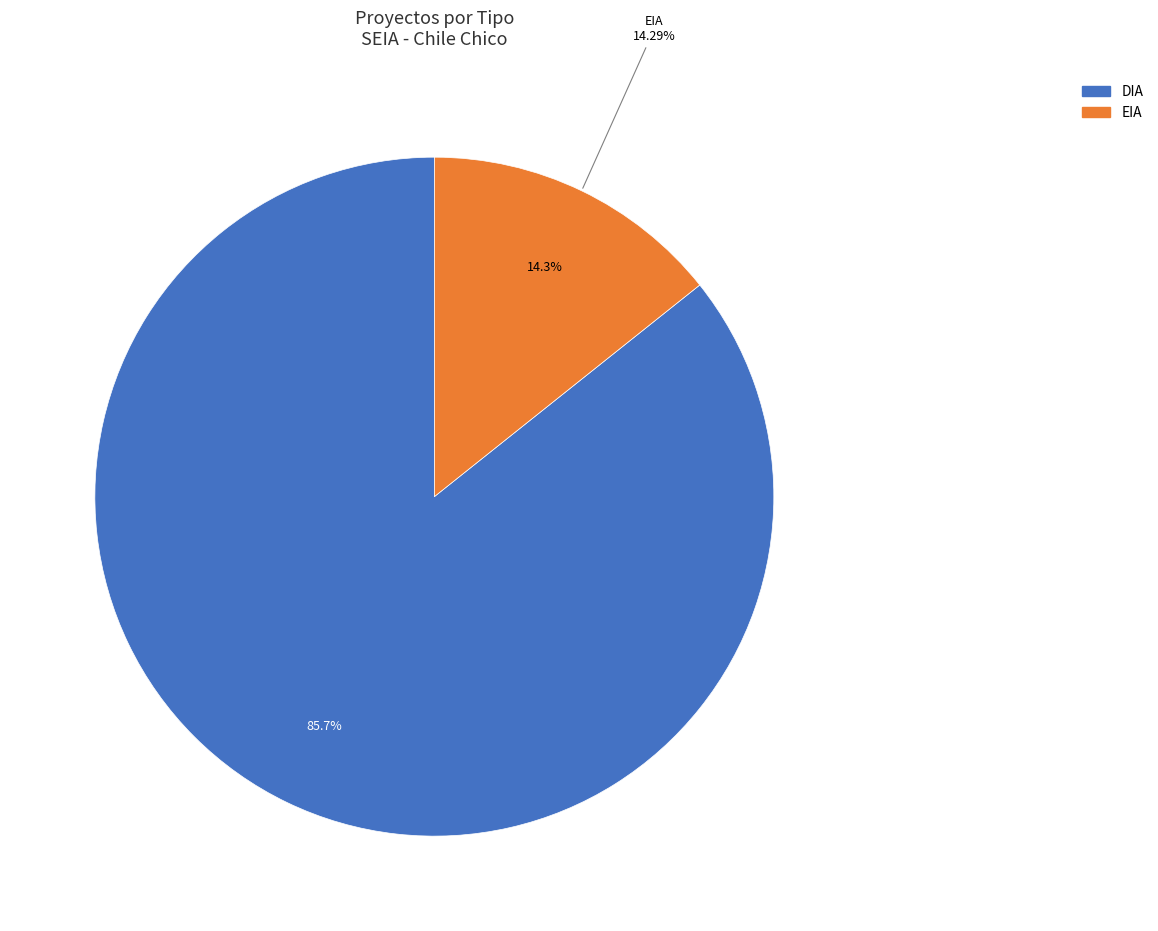

What is the ratio of the value at DIA to the value at EIA?

6.0